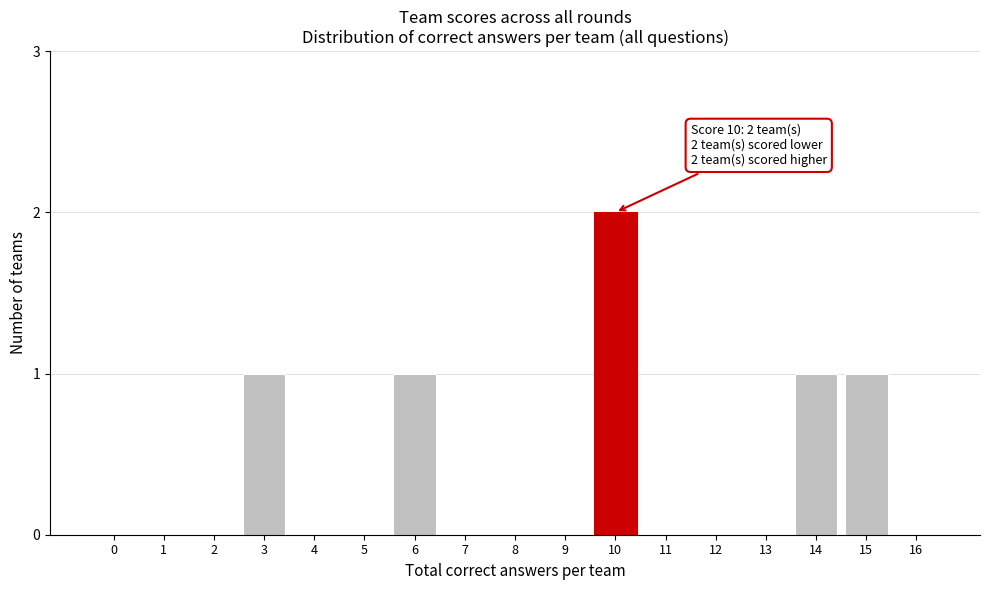

Reading left to right, what are all the values shown in this chart?

0=0	1=0	2=0	3=1	4=0	5=0	6=1	7=0	8=0	9=0	10=2	11=0	12=0	13=0	14=1	15=1	16=0